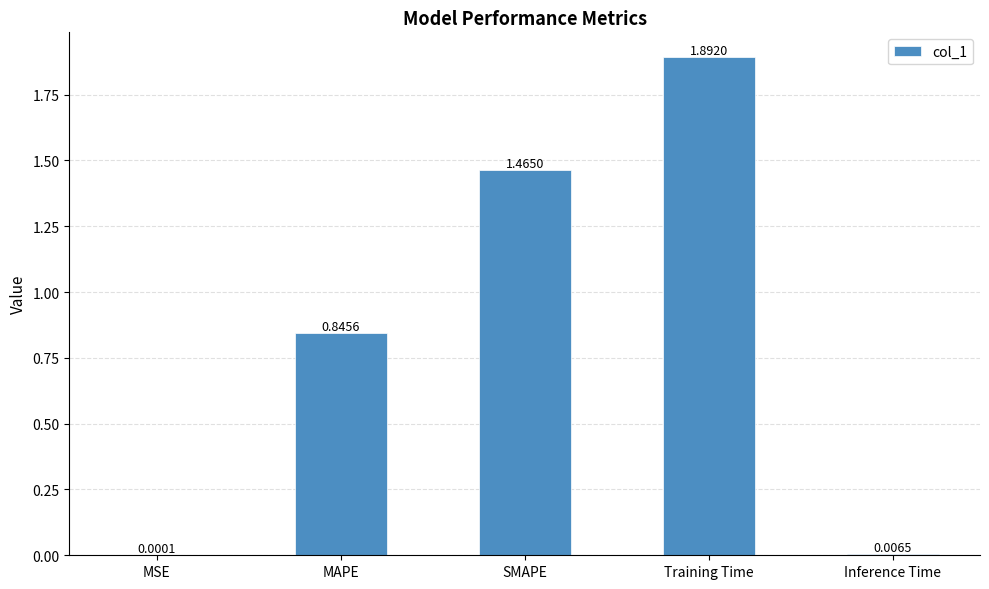

Which label corresponds to the largest value in the chart?

Training Time